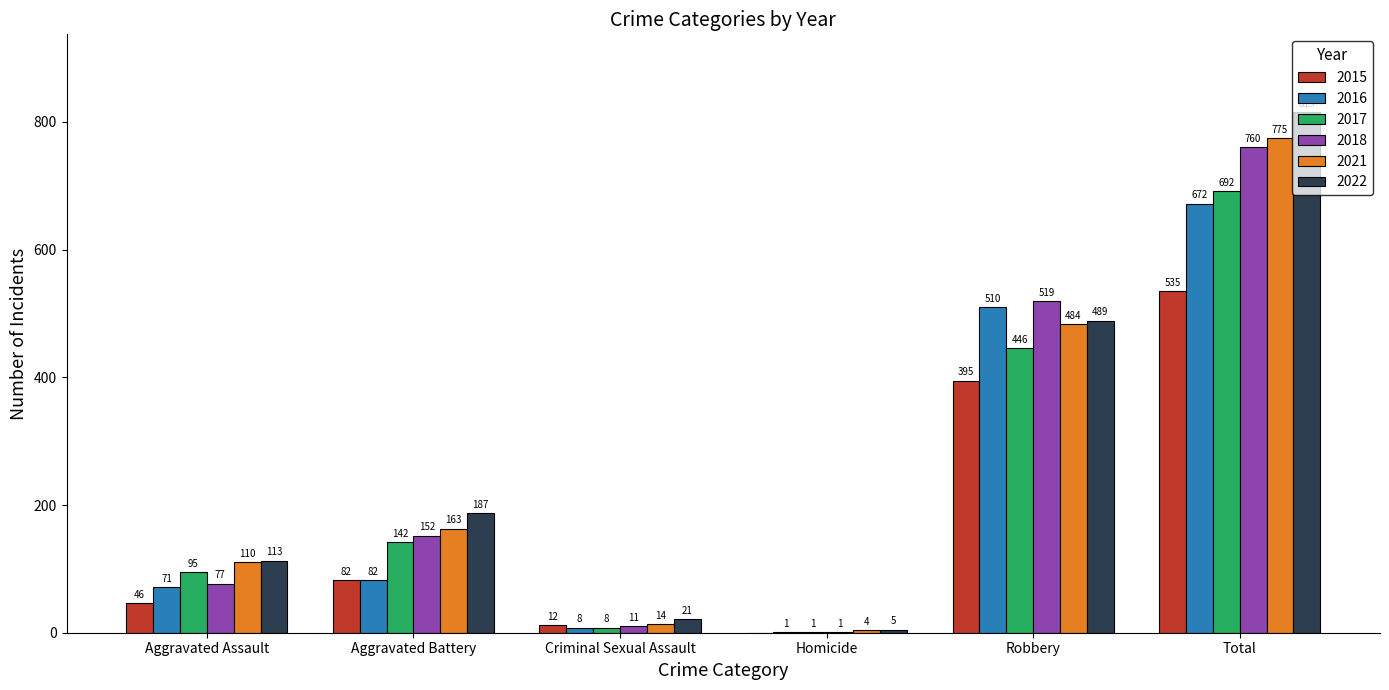

What is the highest value of the 2017 series?

692